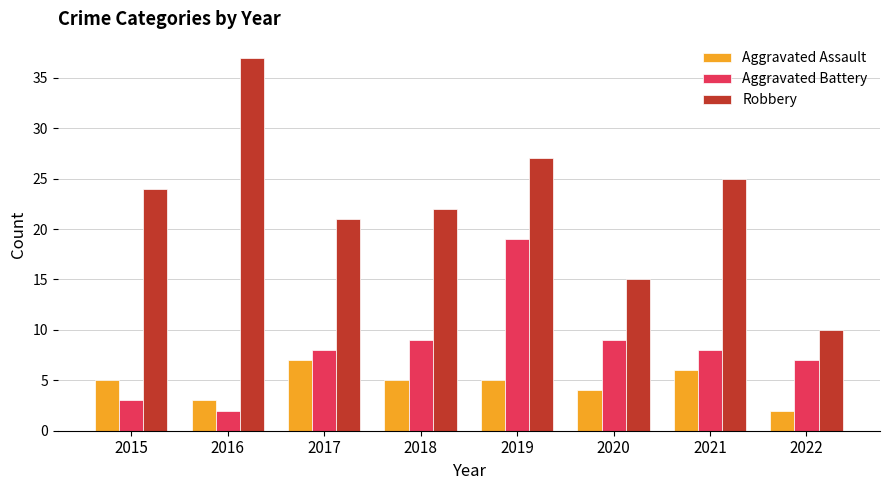

What is the approximate value of Aggravated Battery at 2018?

9